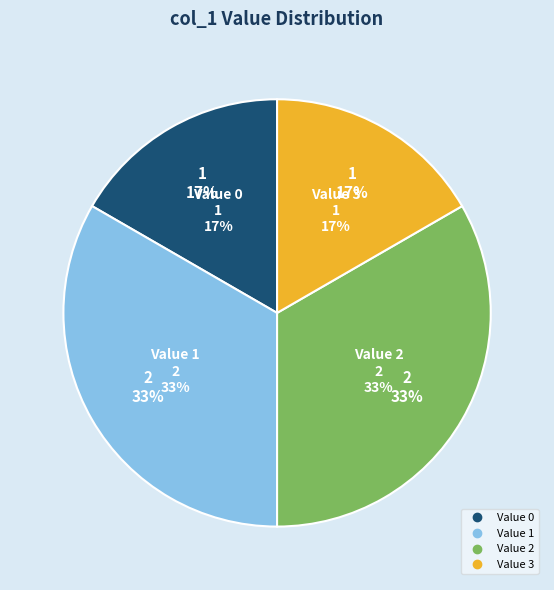

To the nearest percent, what is the average slice percentage?

25%